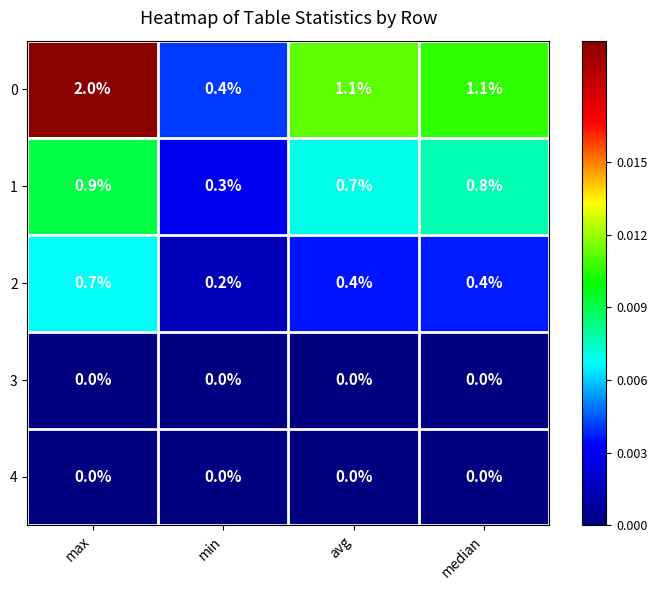

What is the difference between the highest and lowest values at min?

0.4